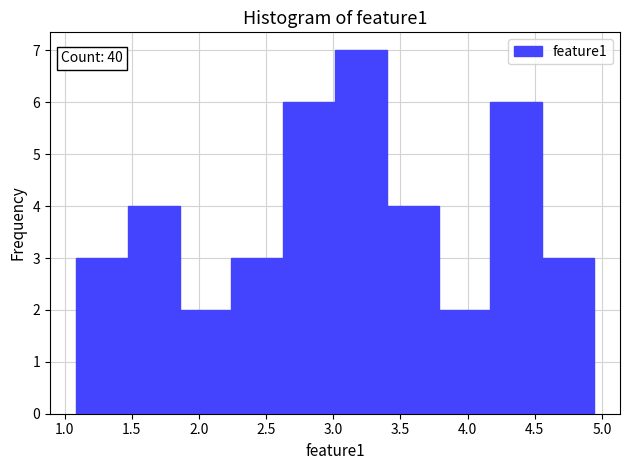

Which range on the x-axis has the tallest bar?

3.00 to 3.40